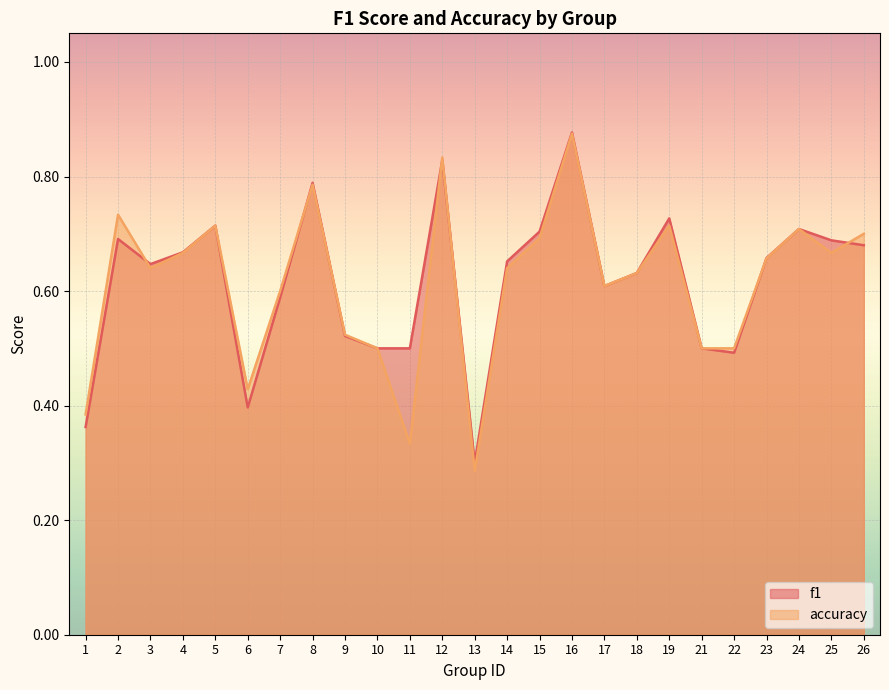

How many lines are shown in the chart?

2